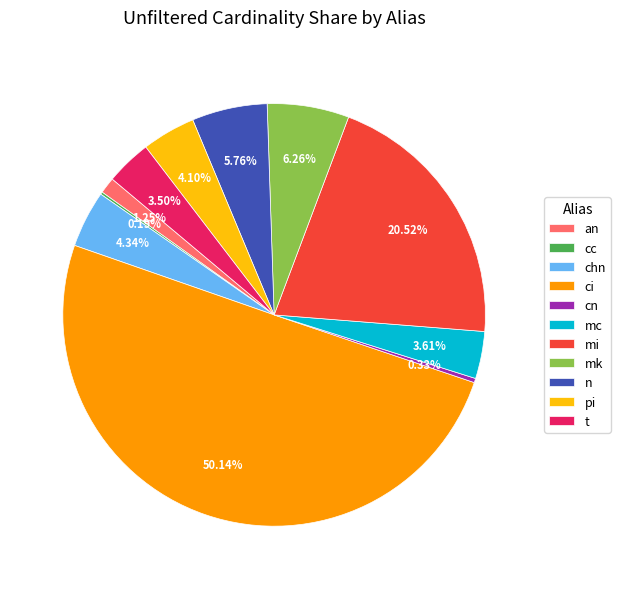

Is it true that mi is 30% of the pie?

False